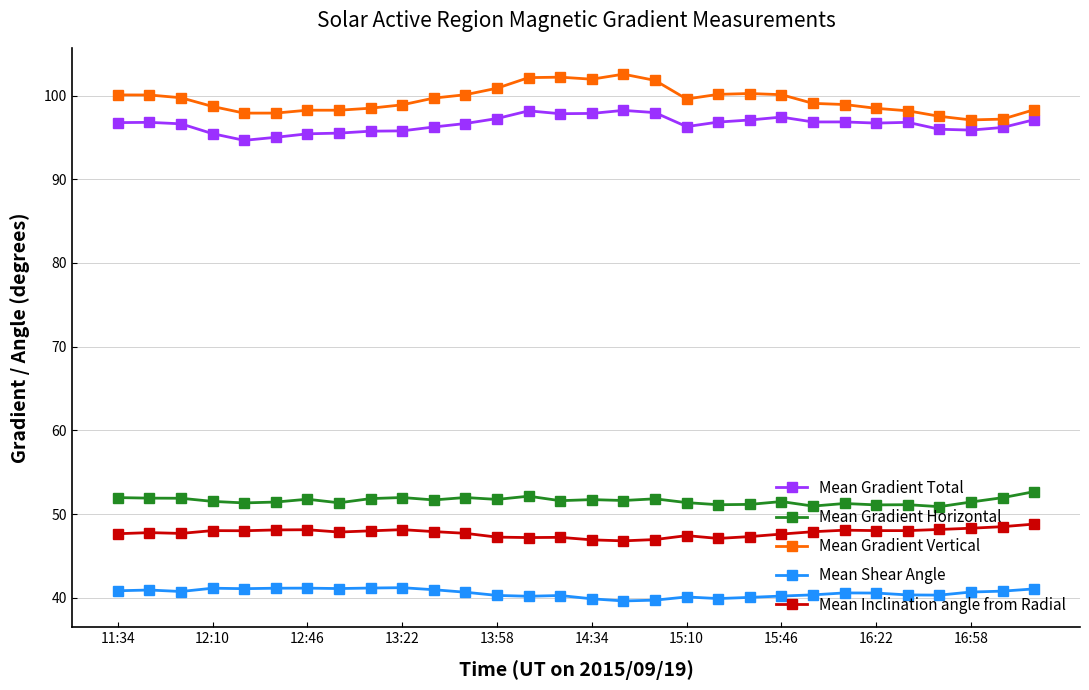

List the series in order of their peak value, highest first.

Mean Gradient Vertical, Mean Gradient Total, Mean Gradient Horizontal, Mean Inclination angle from Radial, Mean Shear Angle